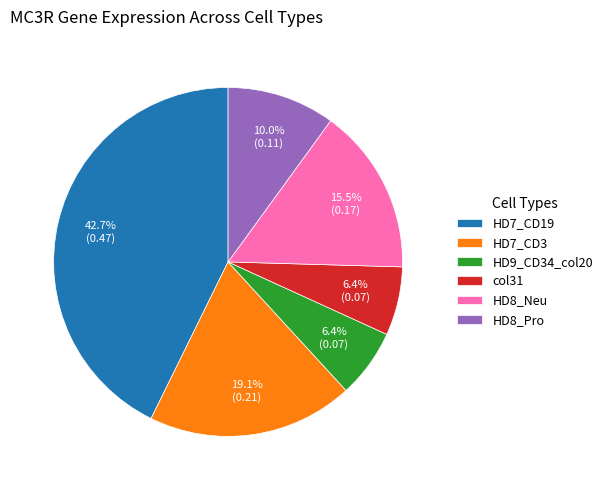

To the nearest percent, what portion does HD8_Pro represent?

10%